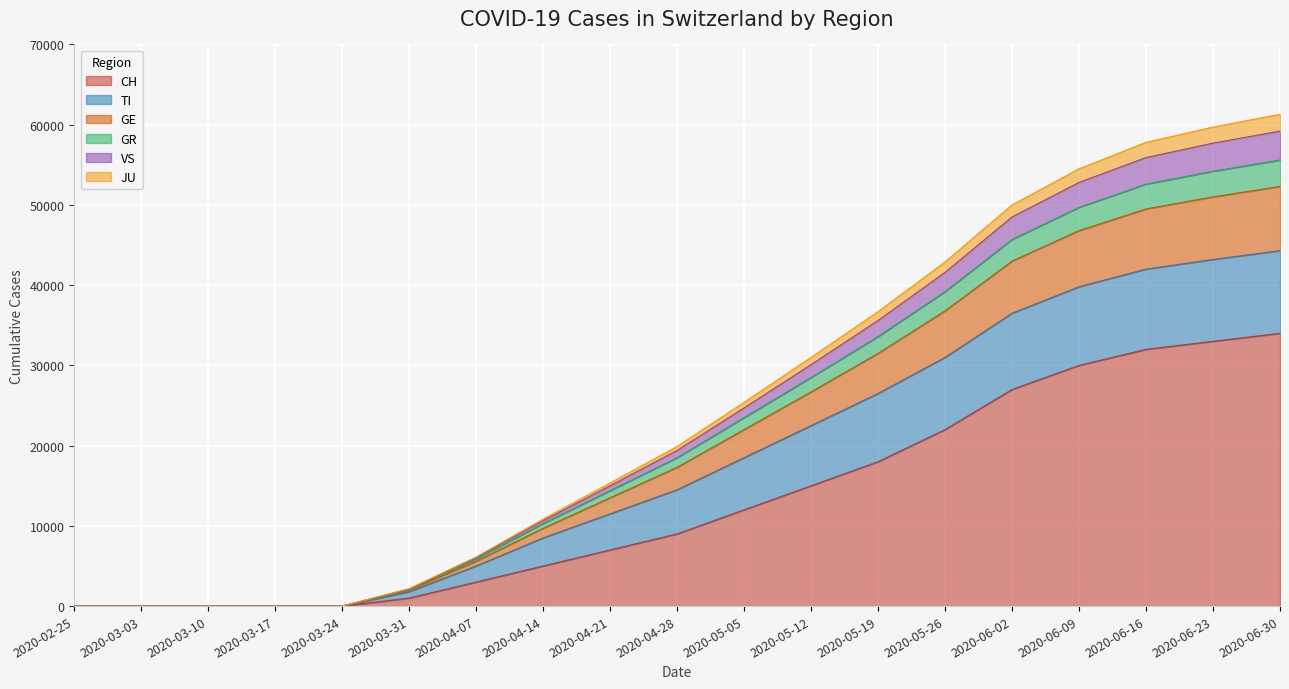

How many data points does each series have?

19